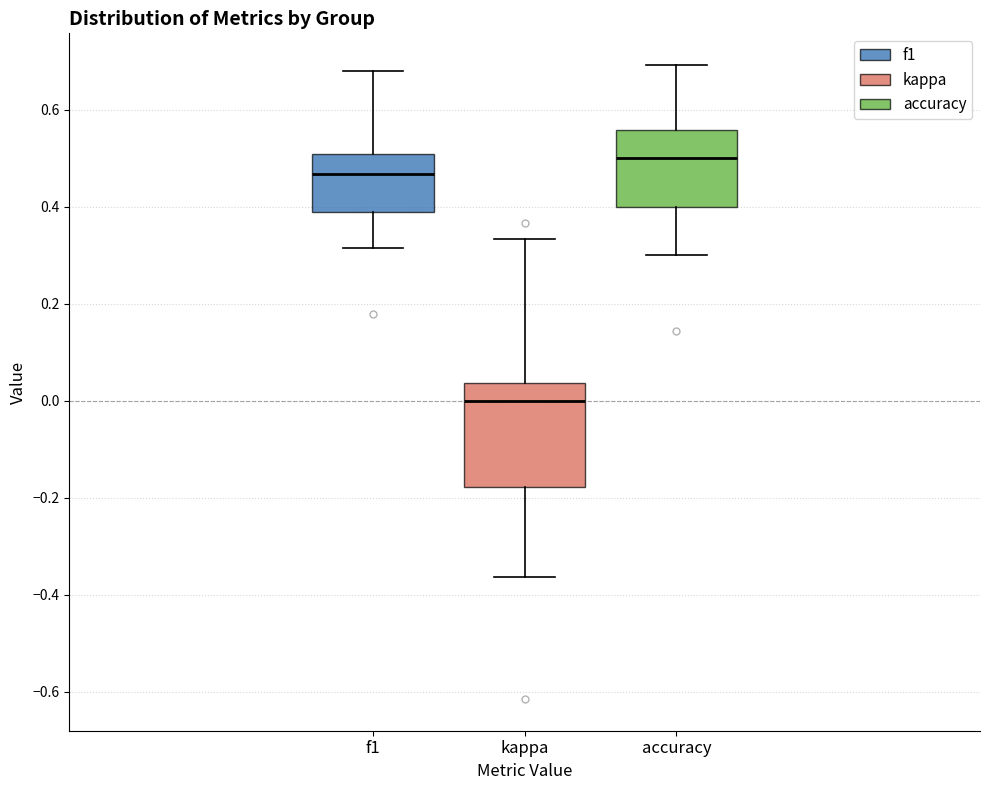

Comparing the boxes themselves (not the whiskers), which one is the tallest?

kappa